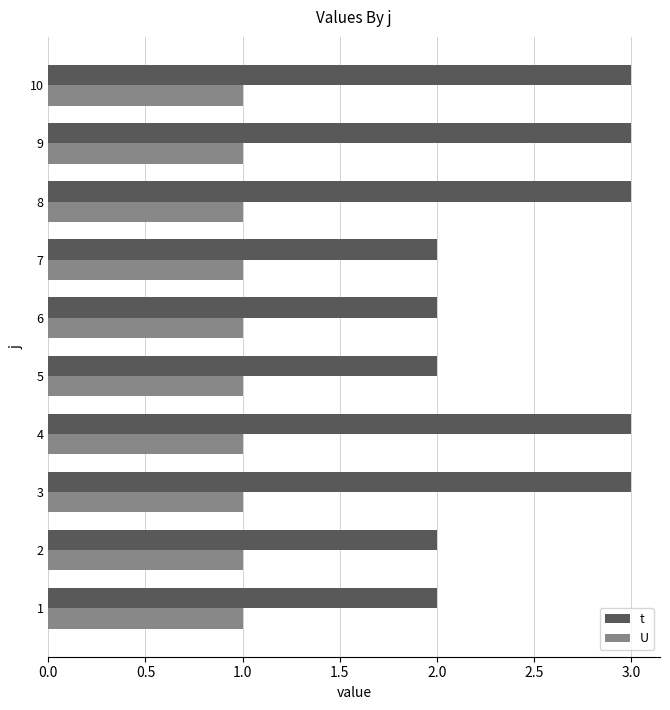

Which series has the widest spread of values?

t